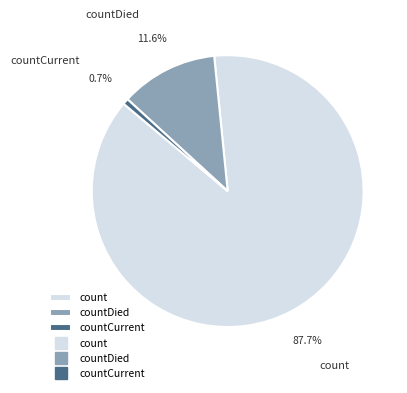

Is there a majority slice in this chart?

Yes